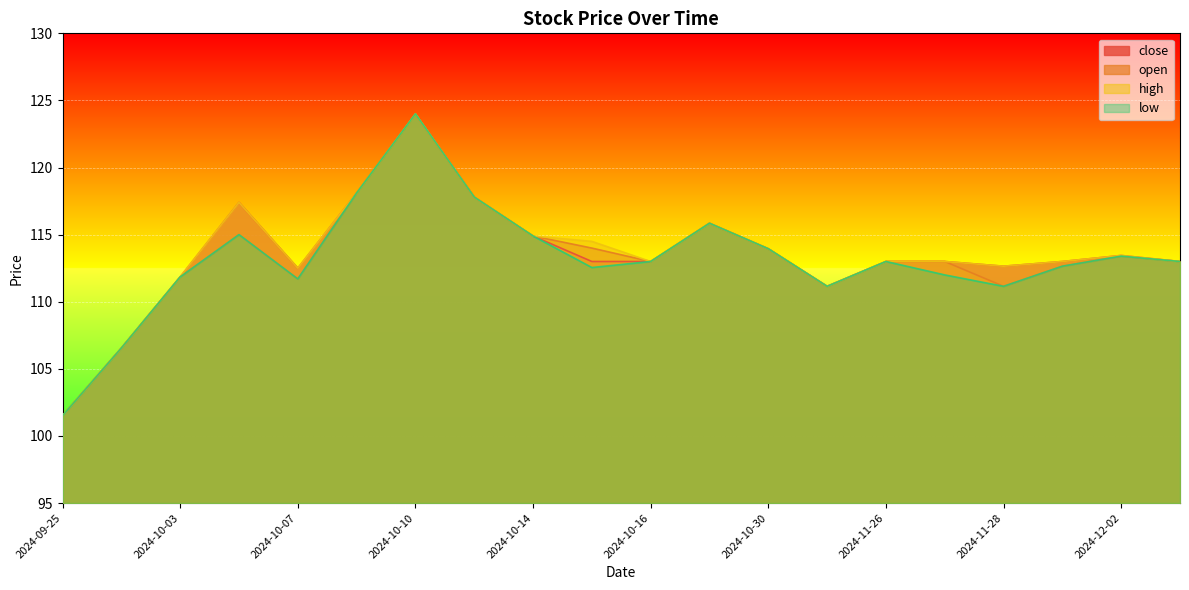

What is the sum of the low values at 2024-10-04 and 2024-11-29?

227.7